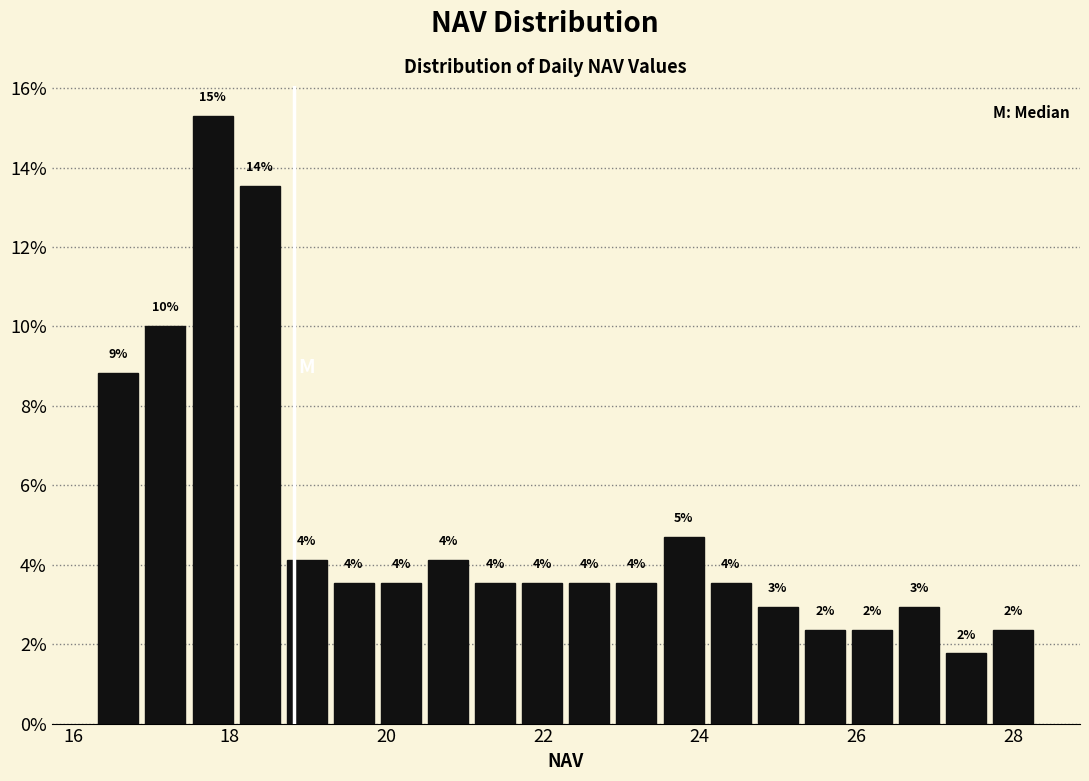

Read against the x-axis, roughly where is the centre of the tallest bar?

17.8